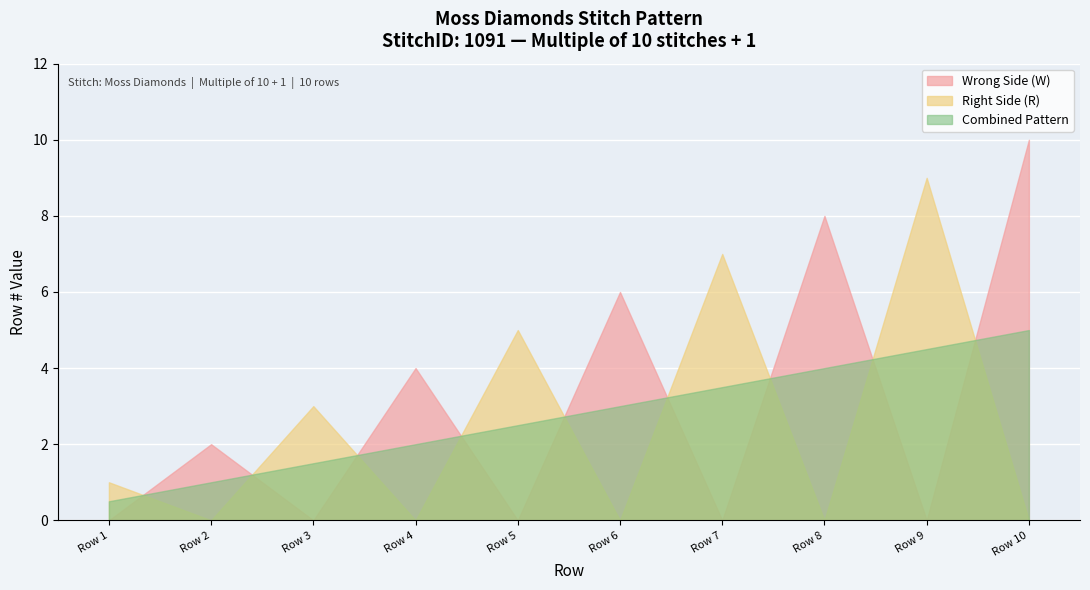

What is the difference between the Right Side (R) values at Row 8 and Row 9?

9.0